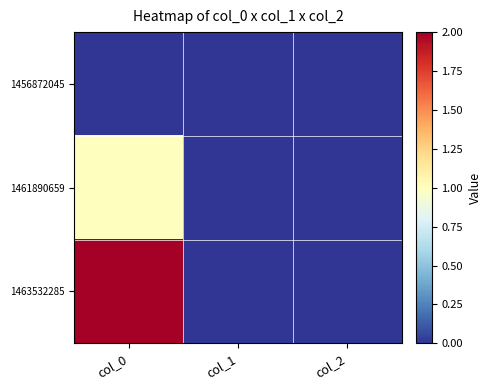

How many categories are shown in the chart?

3